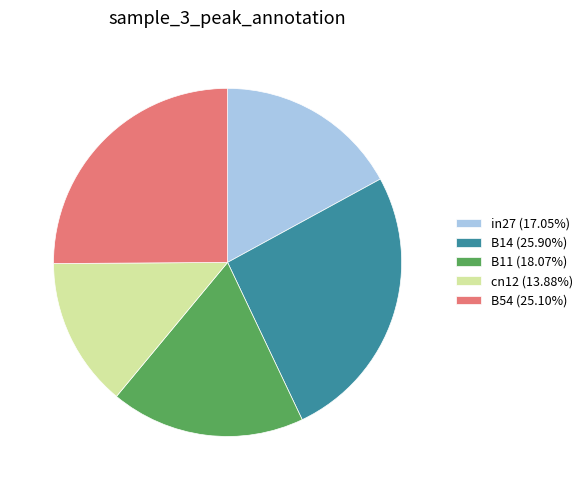

Which slice is the smallest?

cn12